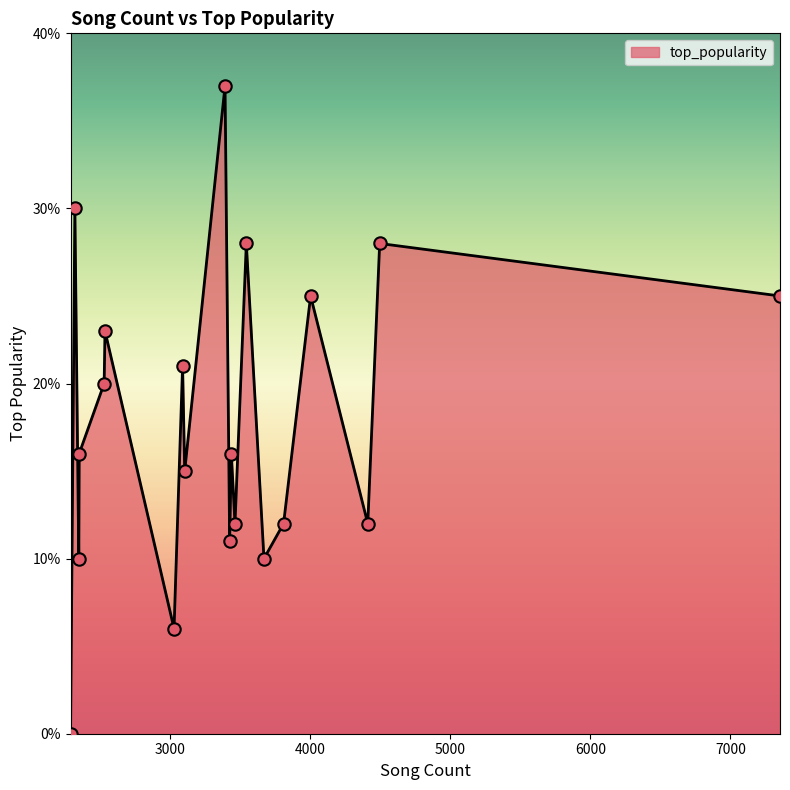

What is the greatest value displayed?

37